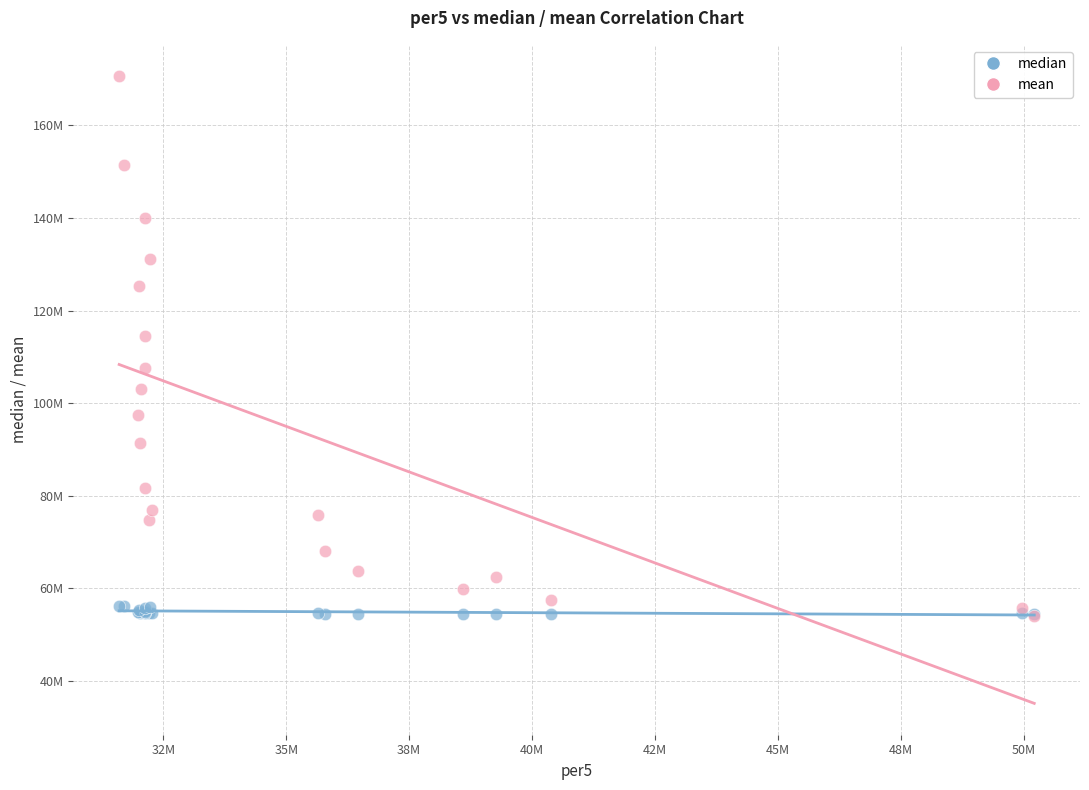

What are all the series names shown in the legend?

median, mean